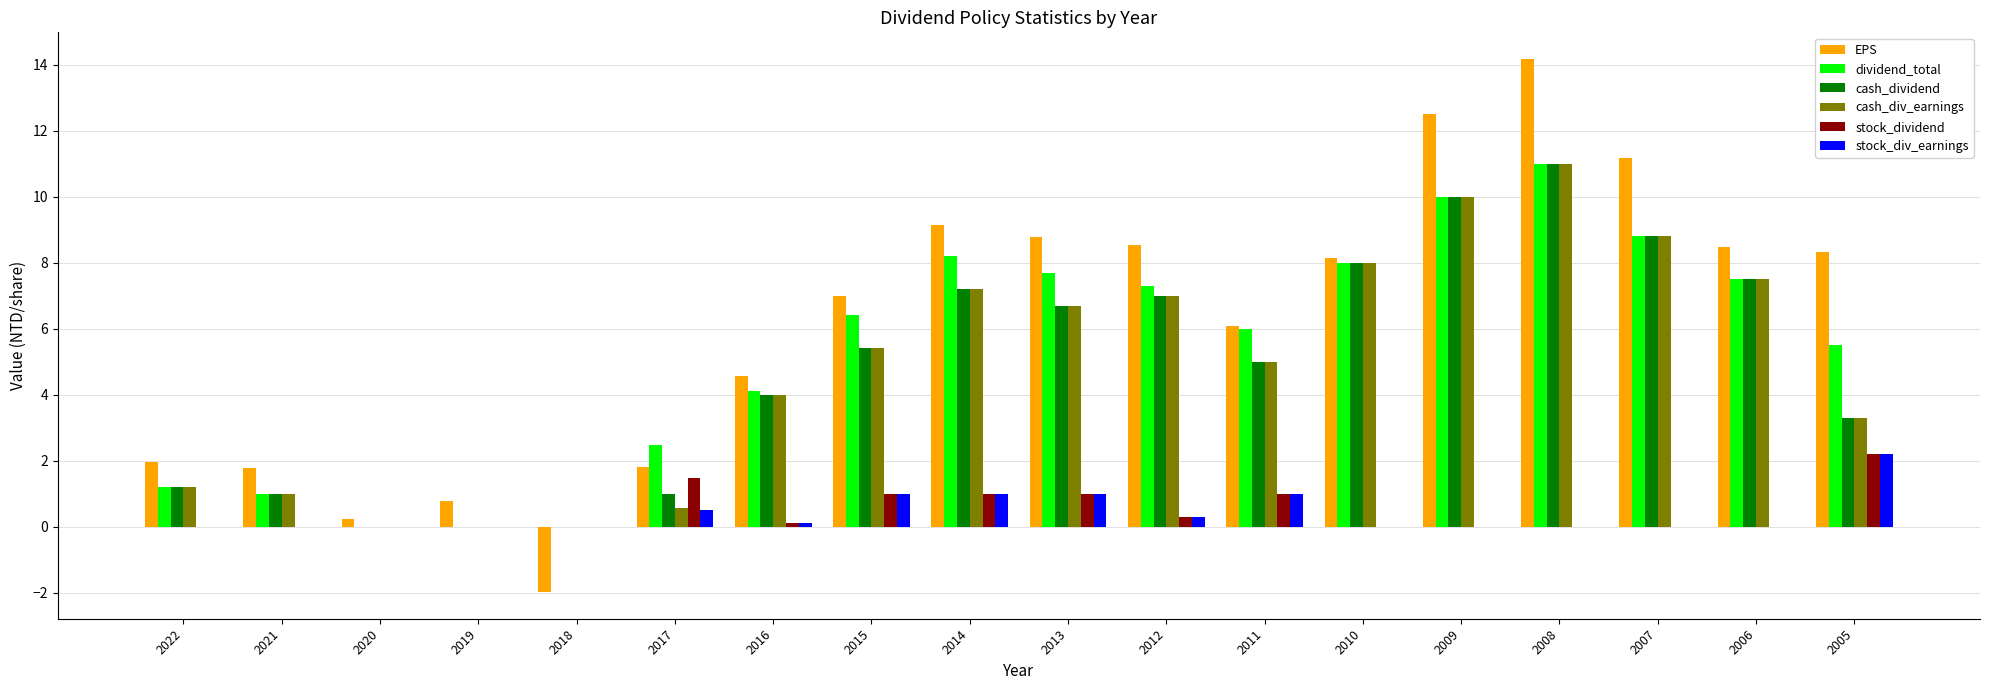

True or false: cash_div_earnings has a value of 5.4 at 2015.

True